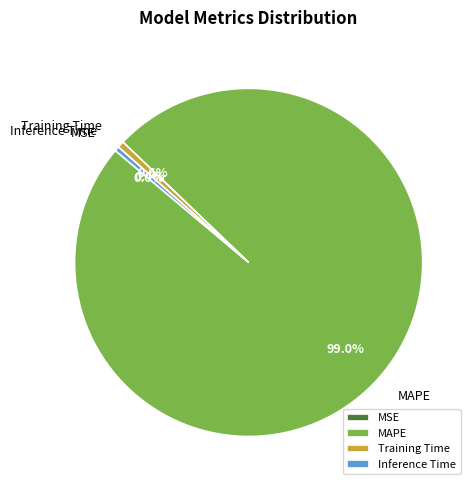

Between MAPE and Training Time, which is larger?

MAPE